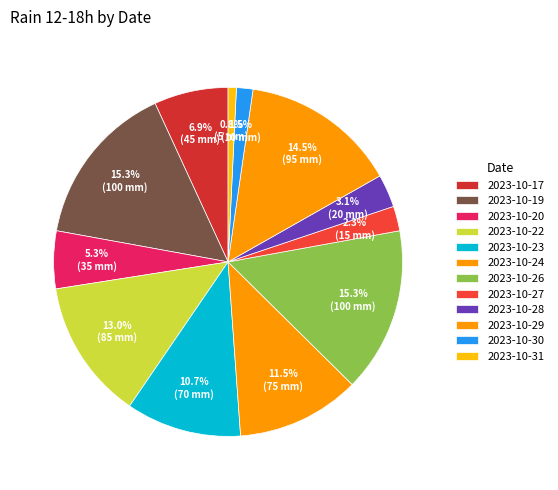

To the nearest percent, what percentage of the pie is 2023-10-23?

11%